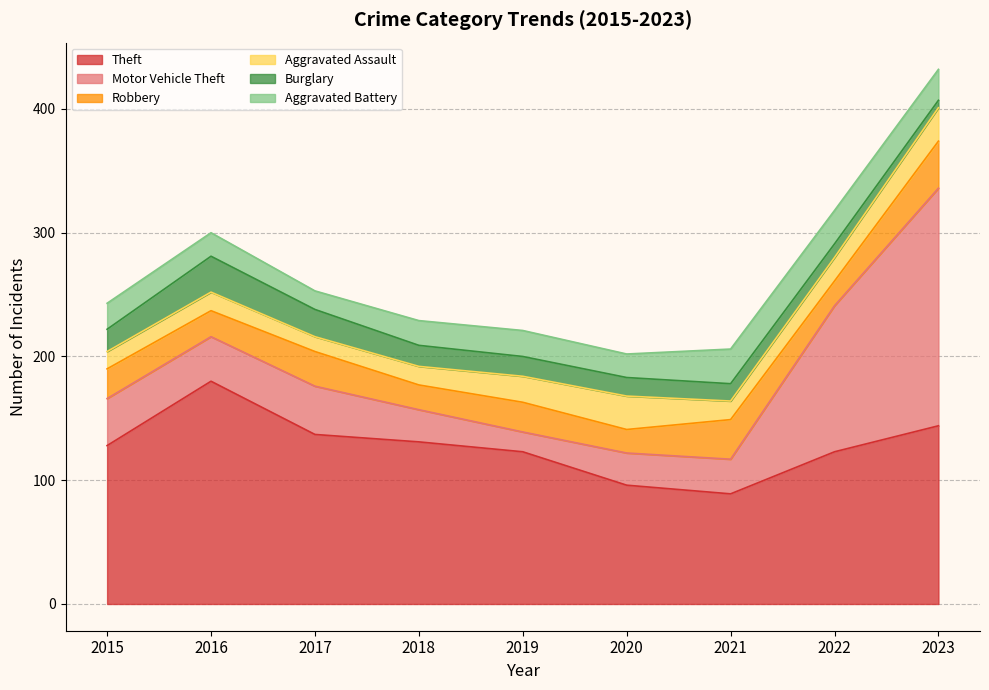

True or false: Theft has more than 0 points higher than both neighbors.

True